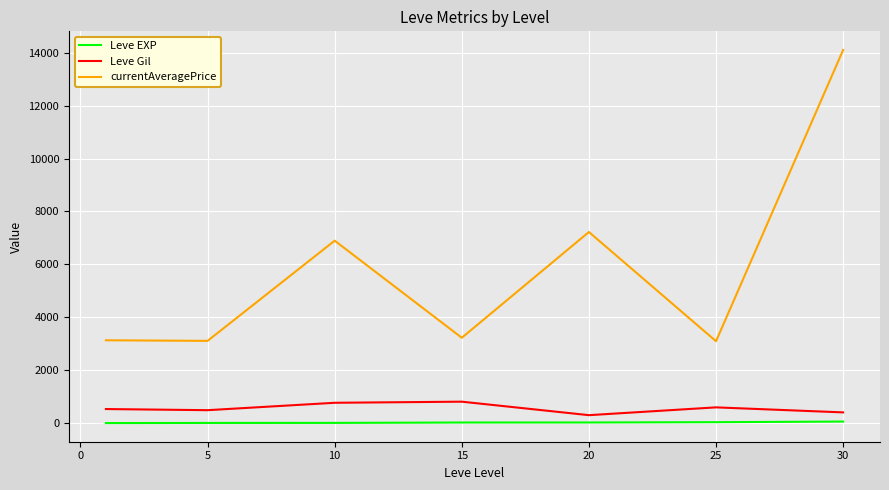

Which series has the largest total across all categories?

currentAveragePrice